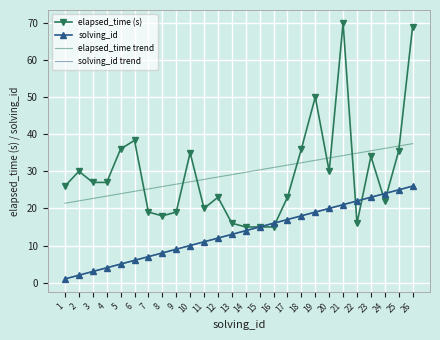

Reading left to right, what are all the values shown in this chart?

elapsed_time (s): 1=26.0	2=30.0	3=27.0	4=27.0	5=36.0	6=38.3	7=19.0	8=18.0	9=19.0	10=35.0	11=20.0	12=23.0	13=16.0	14=15.0	15=15.0	16=15.0	17=23.0	18=36.0	19=50.0	20=30.0	21=70.0	22=16.0	23=34.0	24=22.0	25=35.5	26=69.0
solving_id: 1=1.0	2=2.0	3=3.0	4=4.0	5=5.0	6=6.0	7=7.0	8=8.0	9=9.0	10=10.0	11=11.0	12=12.0	13=13.0	14=14.0	15=15.0	16=16.0	17=17.0	18=18.0	19=19.0	20=20.0	21=21.0	22=22.0	23=23.0	24=24.0	25=25.0	26=26.0
elapsed_time trend: 1=21.4	2=22.0	3=22.7	4=23.3	5=24.0	6=24.6	7=25.2	8=25.9	9=26.5	10=27.2	11=27.8	12=28.5	13=29.1	14=29.7	15=30.4	16=31.0	17=31.7	18=32.3	19=32.9	20=33.6	21=34.2	22=34.9	23=35.5	24=36.2	25=36.8	26=37.4
solving_id trend: 1=1.0	2=2.0	3=3.0	4=4.0	5=5.0	6=6.0	7=7.0	8=8.0	9=9.0	10=10.0	11=11.0	12=12.0	13=13.0	14=14.0	15=15.0	16=16.0	17=17.0	18=18.0	19=19.0	20=20.0	21=21.0	22=22.0	23=23.0	24=24.0	25=25.0	26=26.0